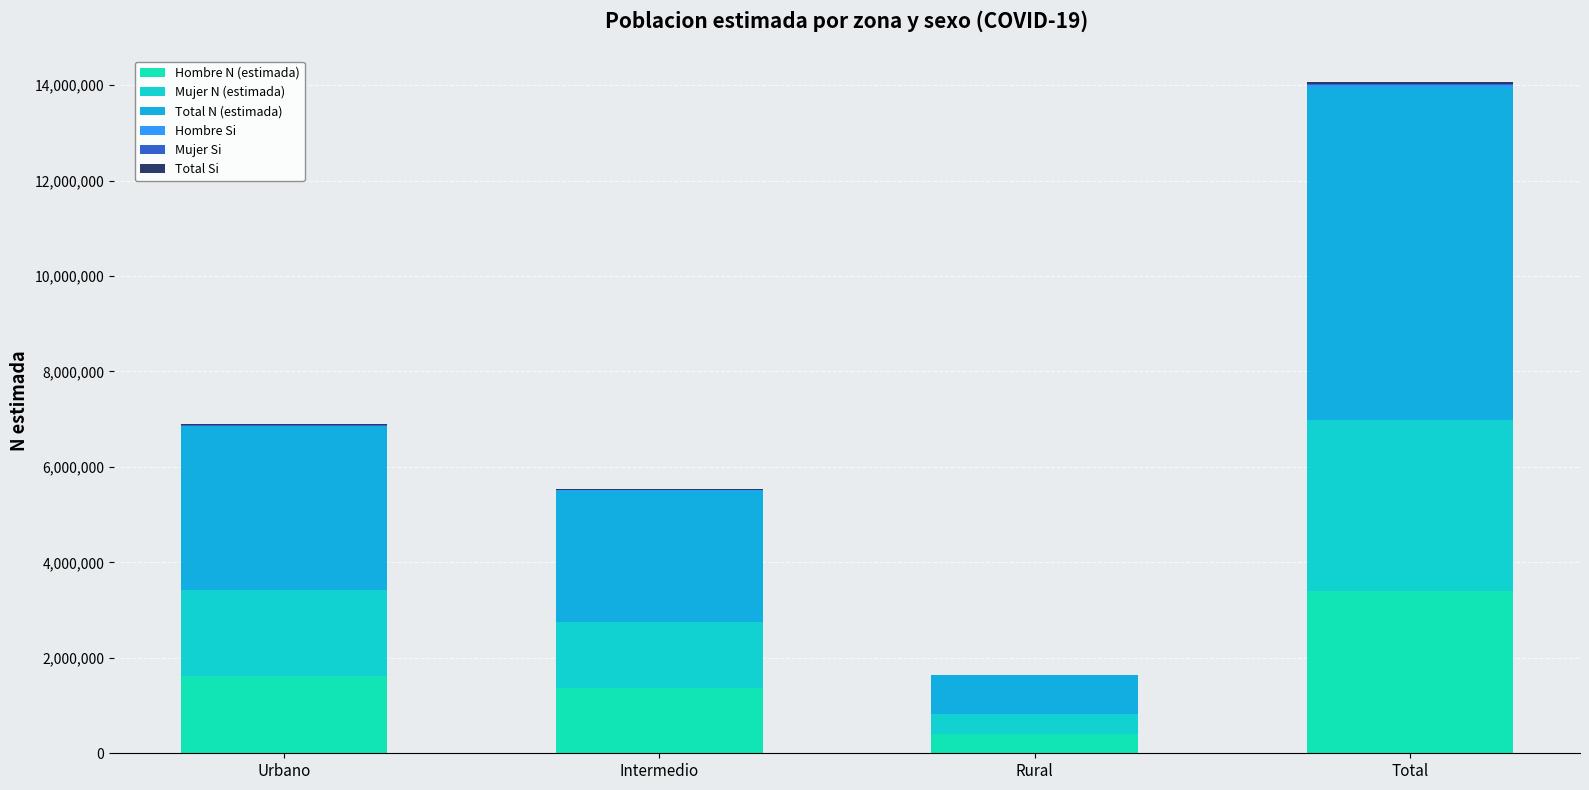

Which series changed the most between Urbano and Intermedio?

Total N (estimada)